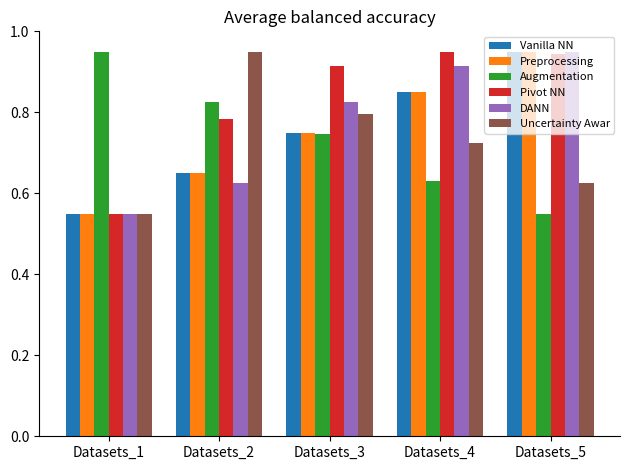

What is the difference between the highest and lowest values at Datasets_4?

0.3